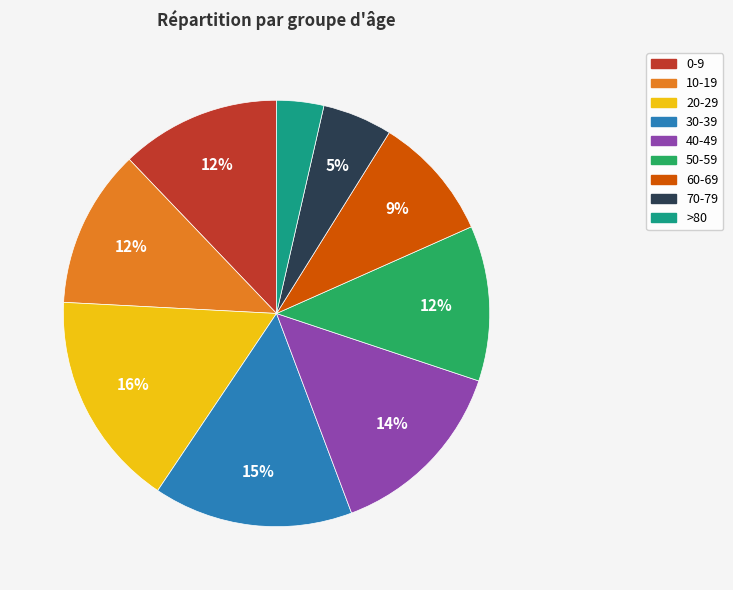

The 20-29 slice represents 16% of the pie. True or false?

True